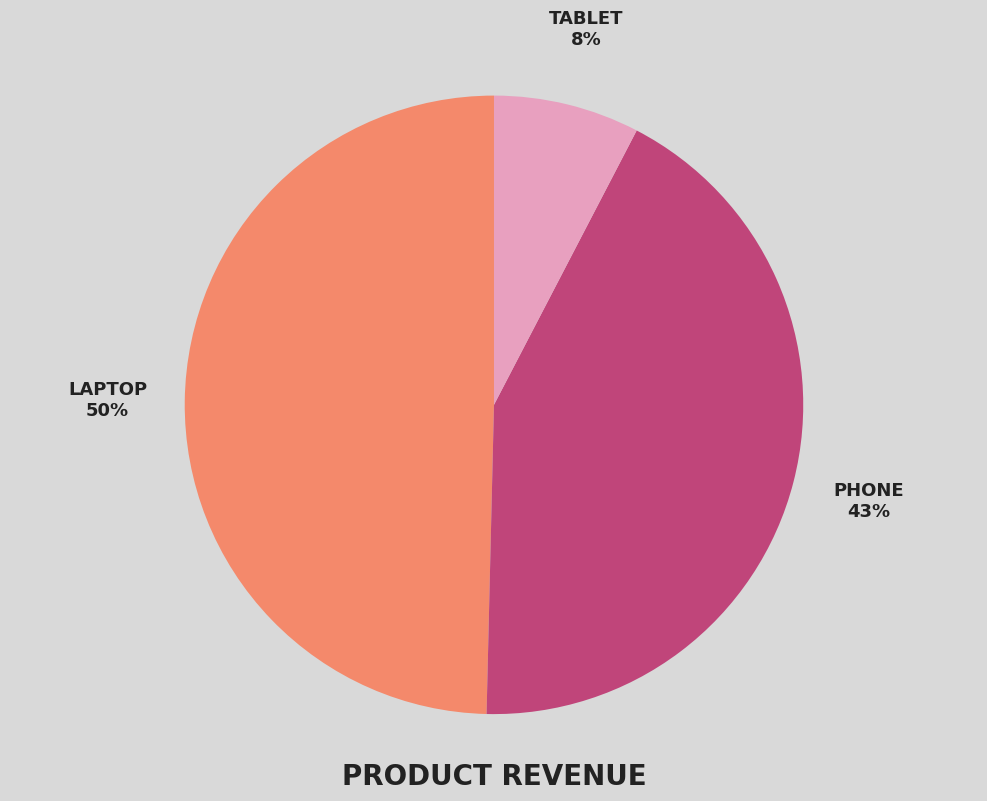

Is there any slice that represents more than half of the pie?

No